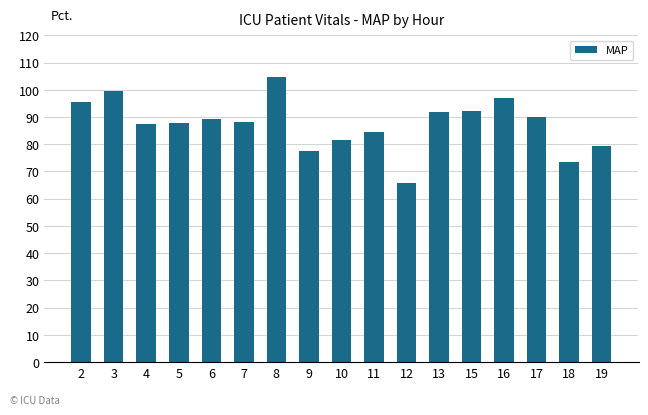

Where is the data nearest to the value 85?

11